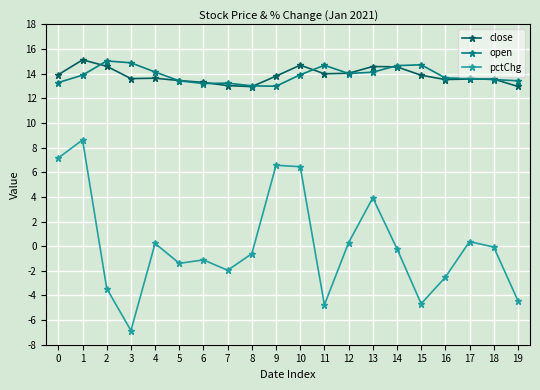

What is the minimum value shown in the chart?

-6.8